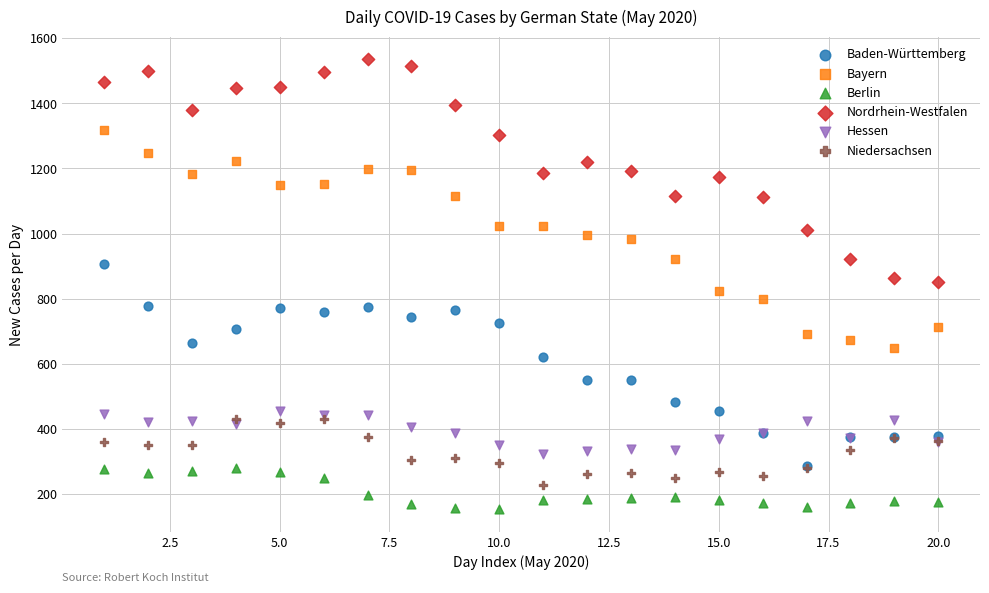

Which series has the largest Y range (max minus min)?

Nordrhein-Westfalen